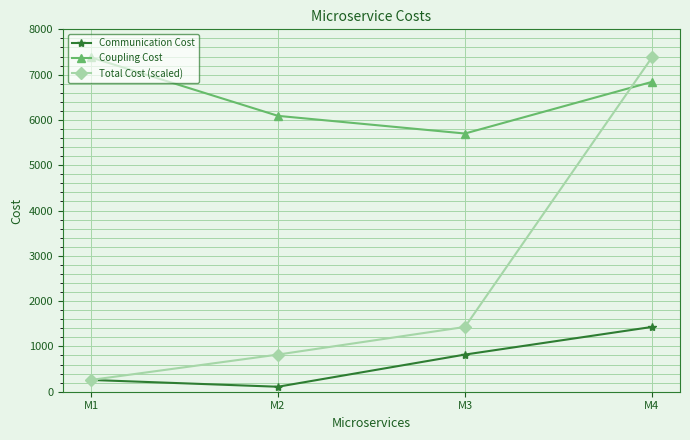

List the series in order of their overall mean, lowest first.

Communication Cost, Total Cost (scaled), Coupling Cost